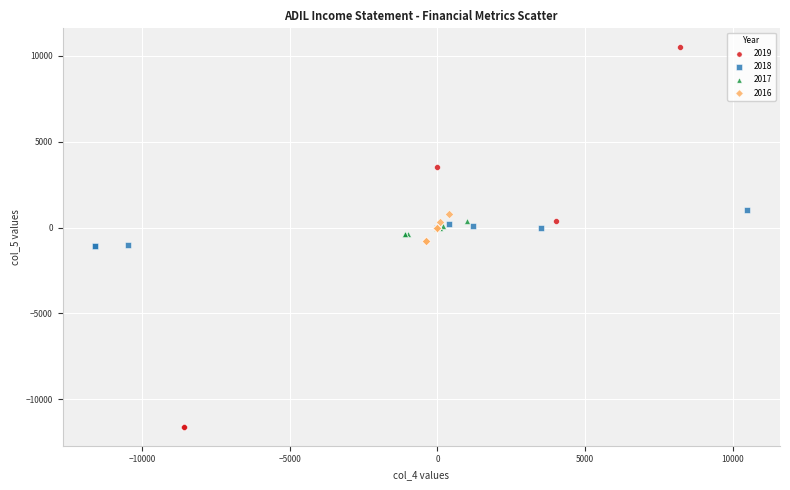

What are all the series names shown in the legend?

2019, 2018, 2017, 2016